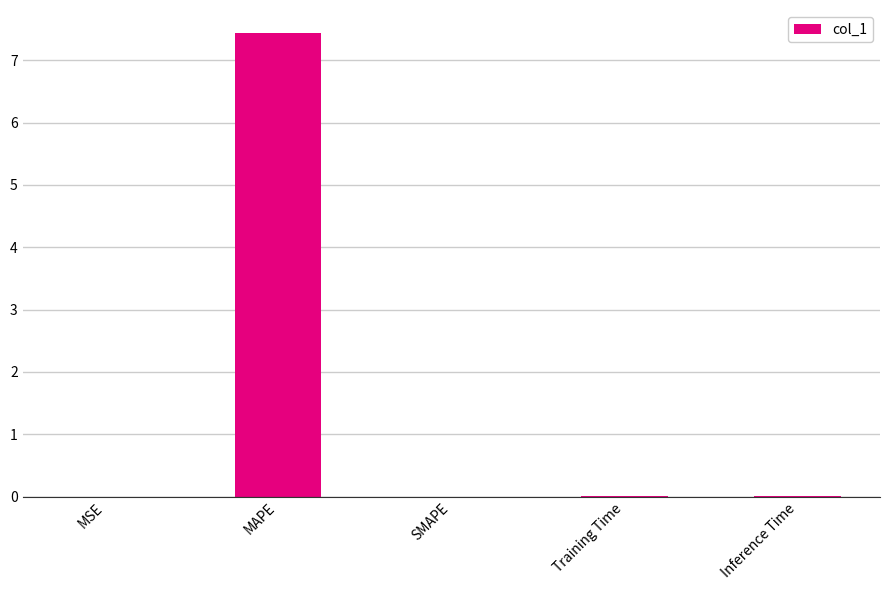

Which label corresponds to the largest value in the chart?

MAPE